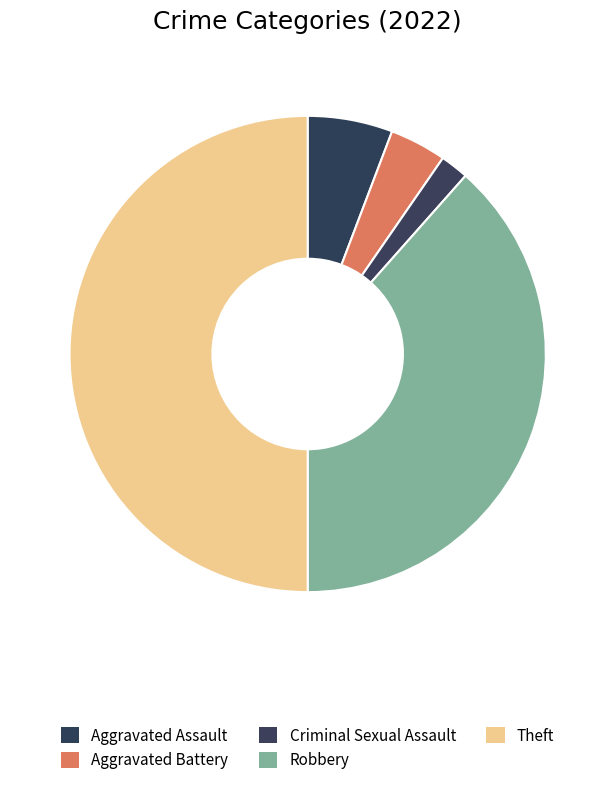

Approximately how many times larger is the value at Theft compared to Aggravated Battery?

13.0